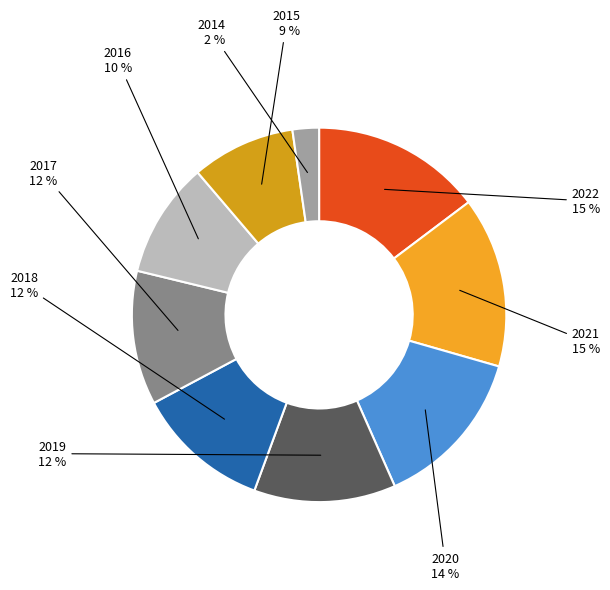

How many slices are in this pie chart?

9